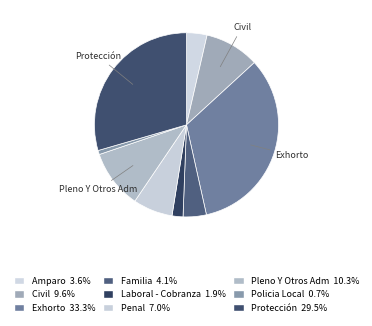

Count the number of slices in the pie.

9